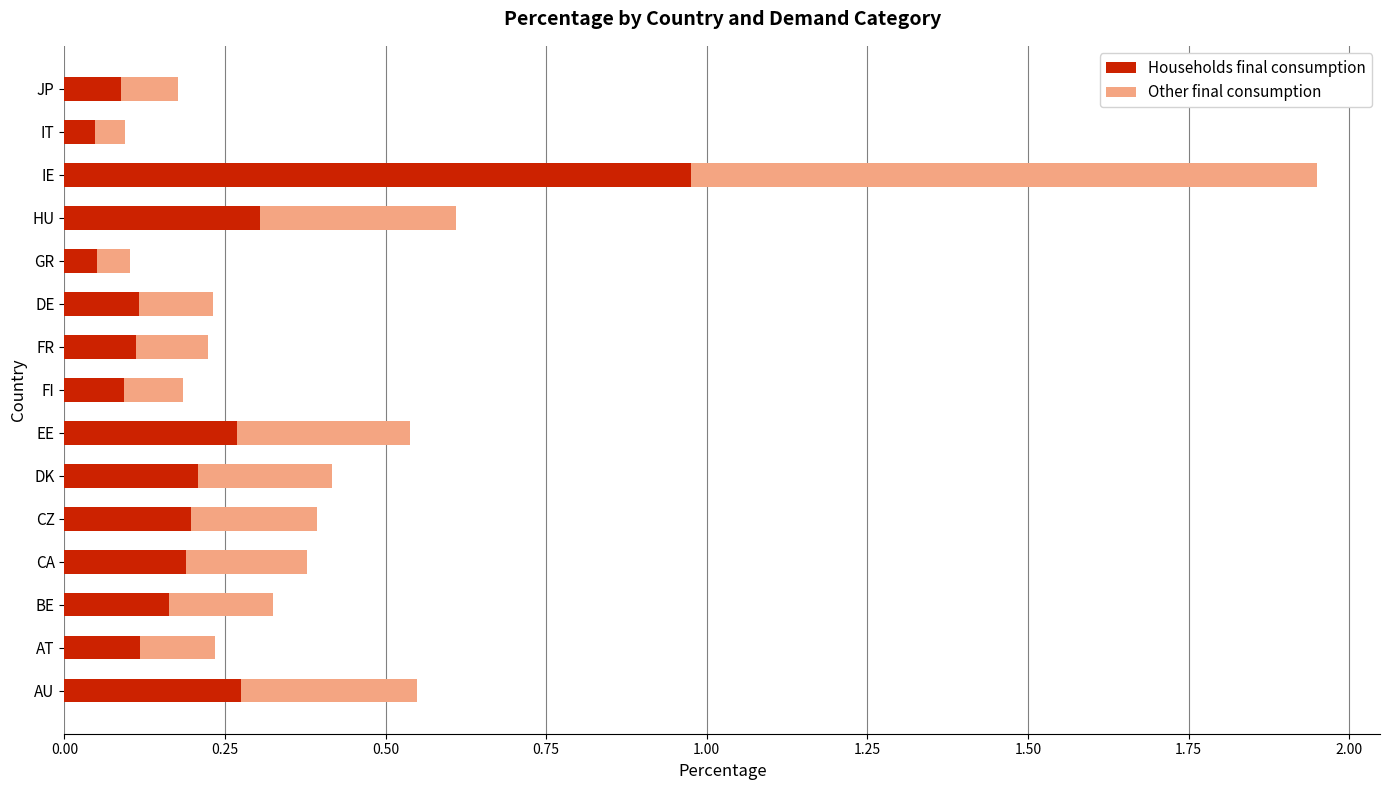

What is the sum of all Households final consumption values?

3.2